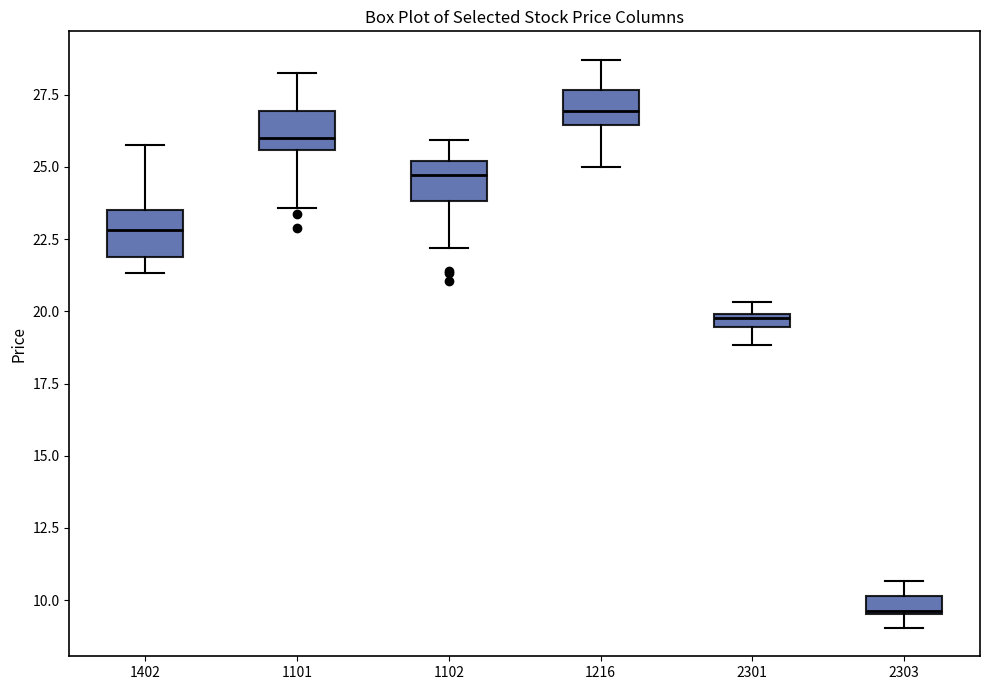

Which box's median line is the highest?

1216